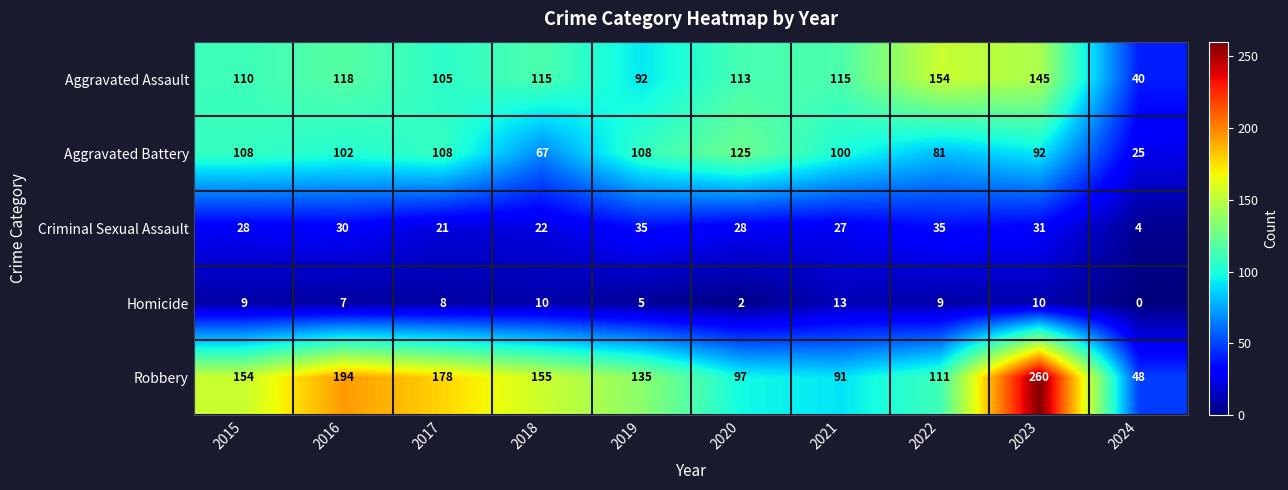

What is the difference between the maximum and second lowest values in the Robbery series?

169